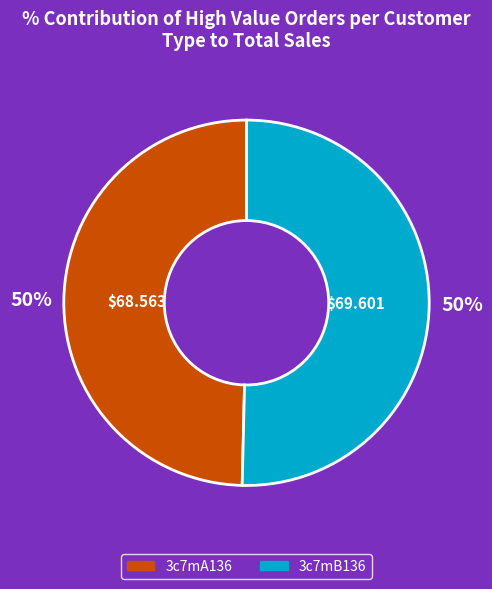

Combined, do 3c7mA136 and 3c7mB136 account for over 50%?

Yes